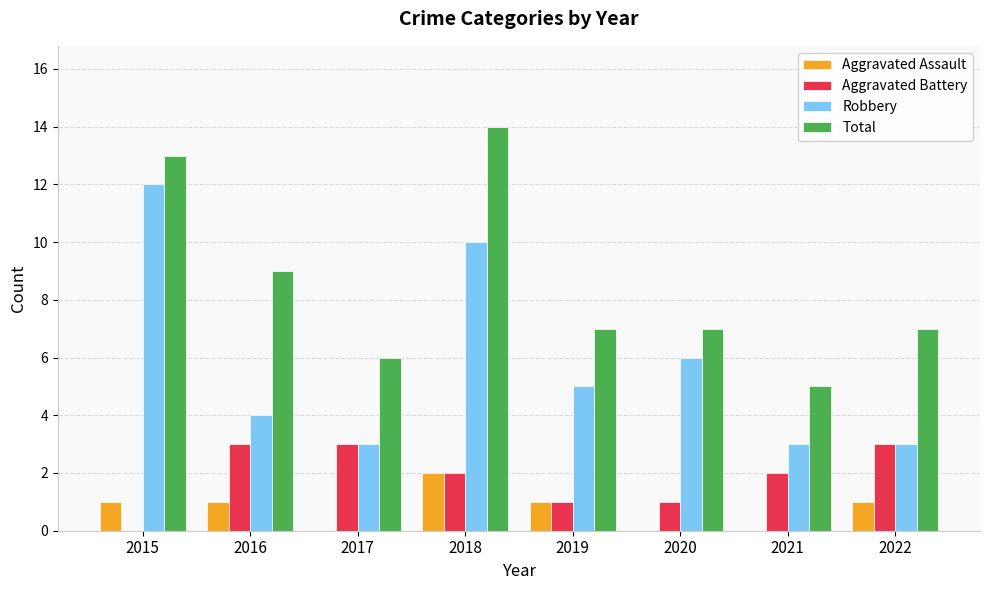

What is the total value across all series at 2021?

10